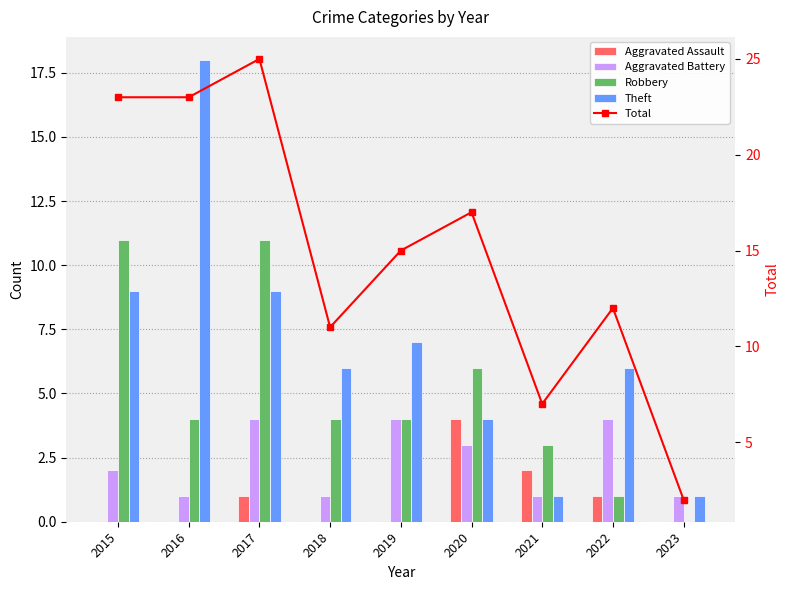

Rank the series at 2016 from highest to lowest value.

Total, Theft, Robbery, Aggravated Battery, Aggravated Assault